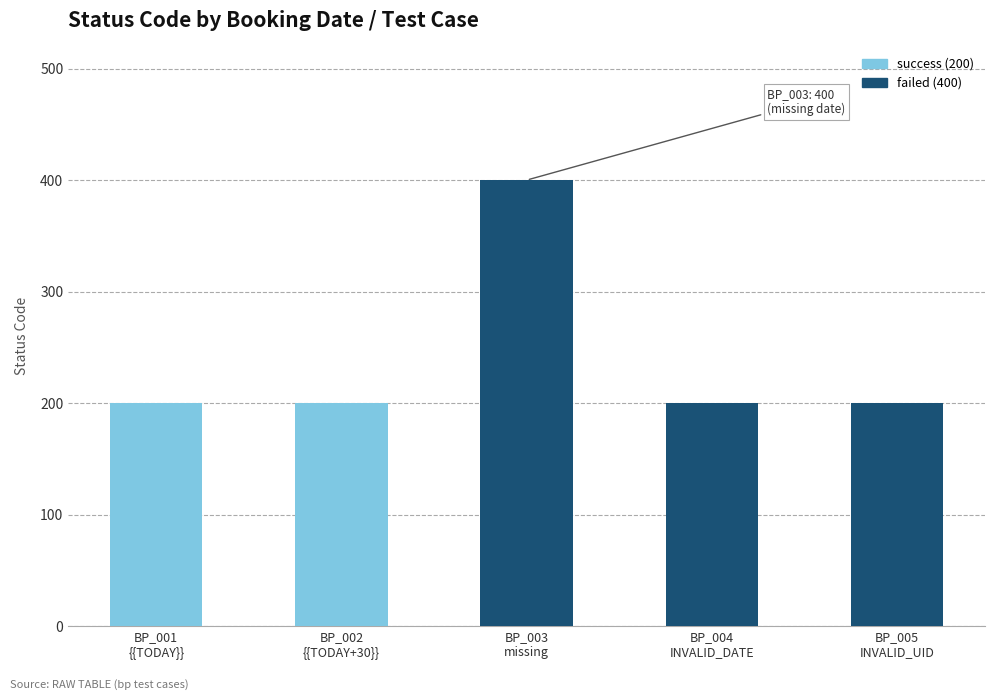

What is the minimum value shown in the chart?

200